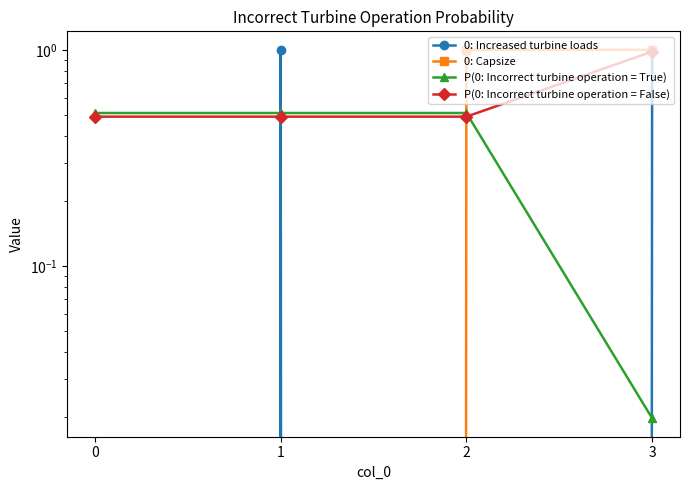

Between 0 and 3, which is larger?

3